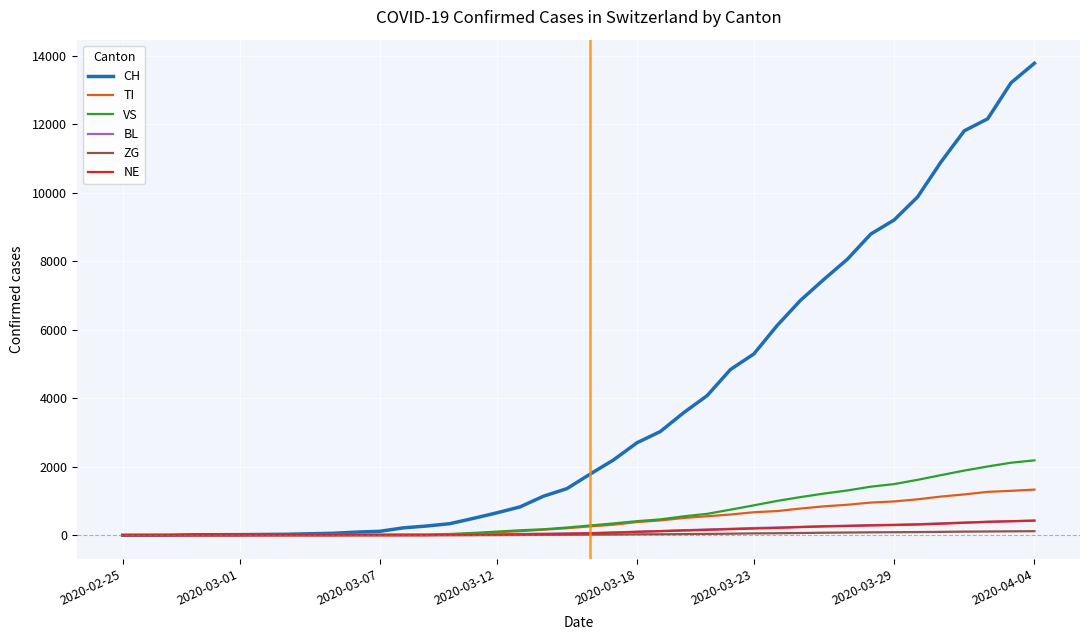

What are all the series names shown in the legend?

CH, TI, VS, BL, ZG, NE